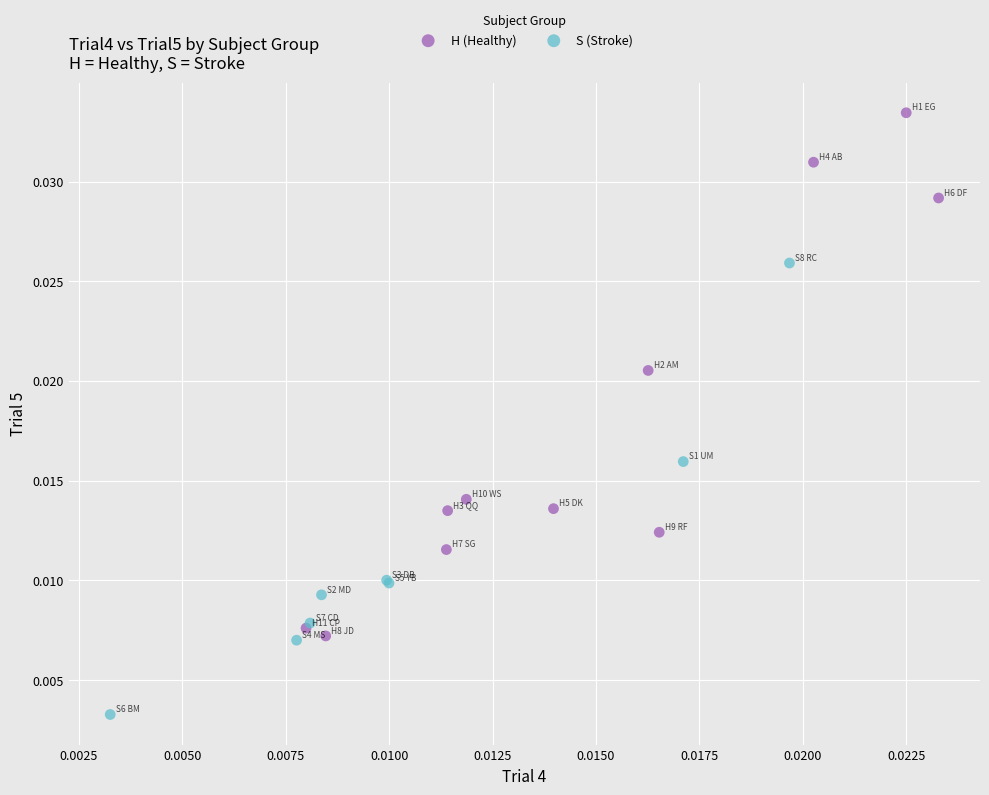

Which series reaches the minimum Y coordinate?

S (Stroke)